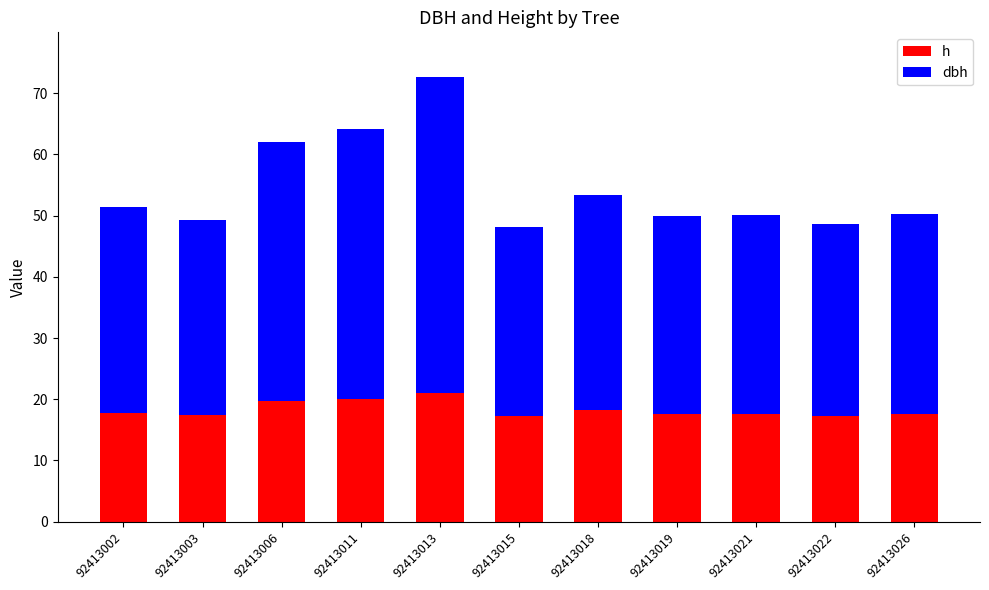

Rank the series by their average value, from highest to lowest.

dbh, h